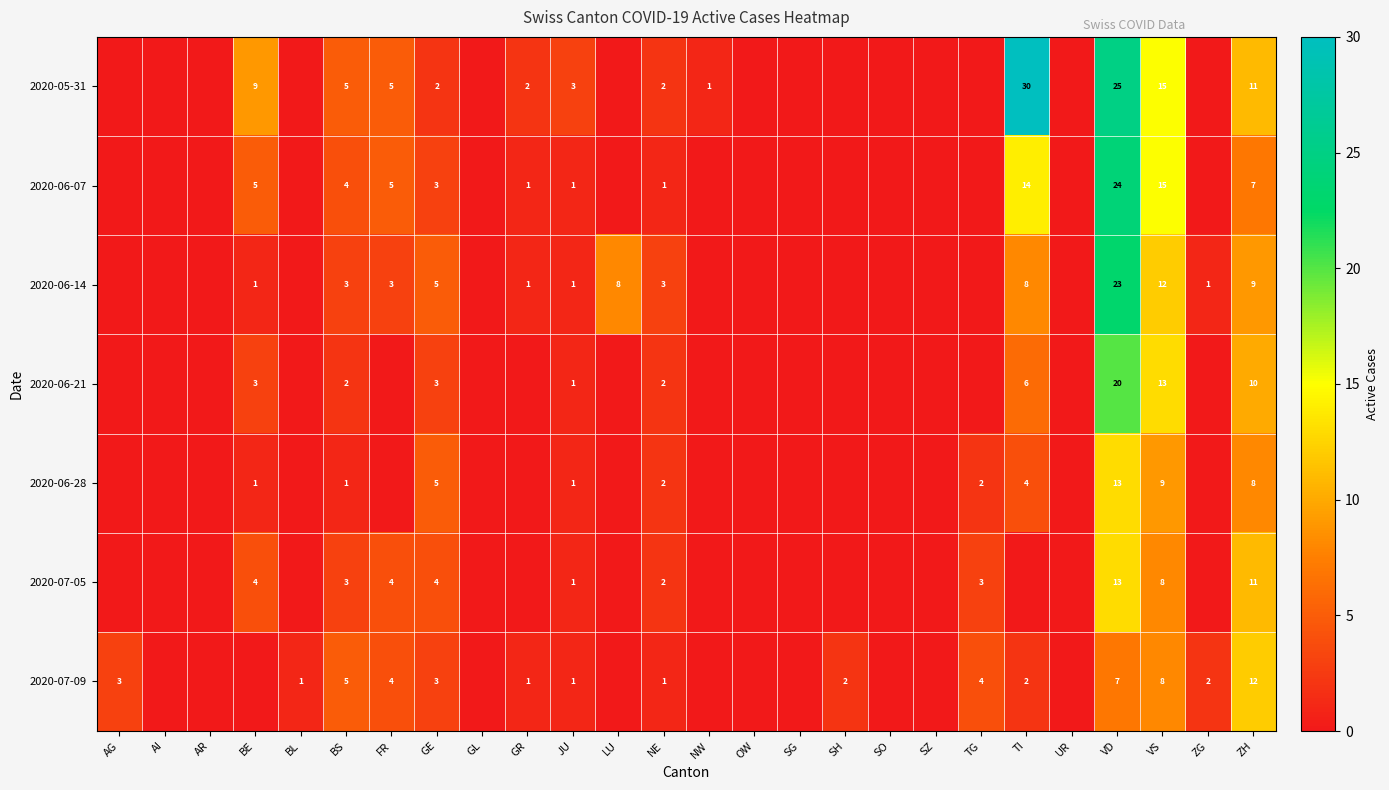

Is it true that 2020-06-28 equals 0 at BS?

False